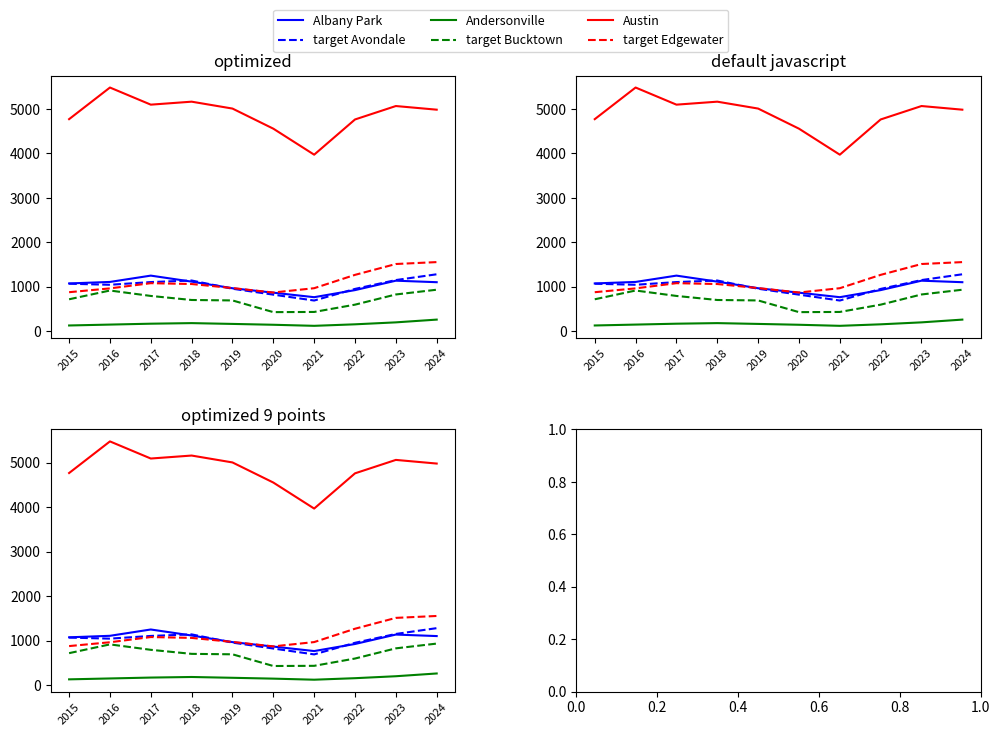

Where is Andersonville nearest to the value 193?

2023